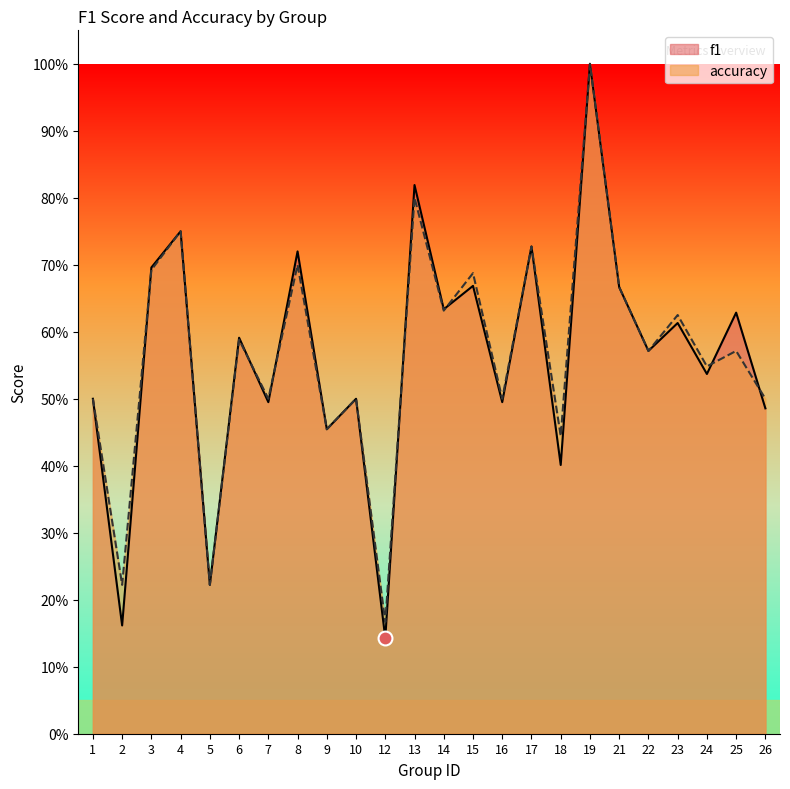

The value of accuracy at 8 is 0.7. True or false?

True